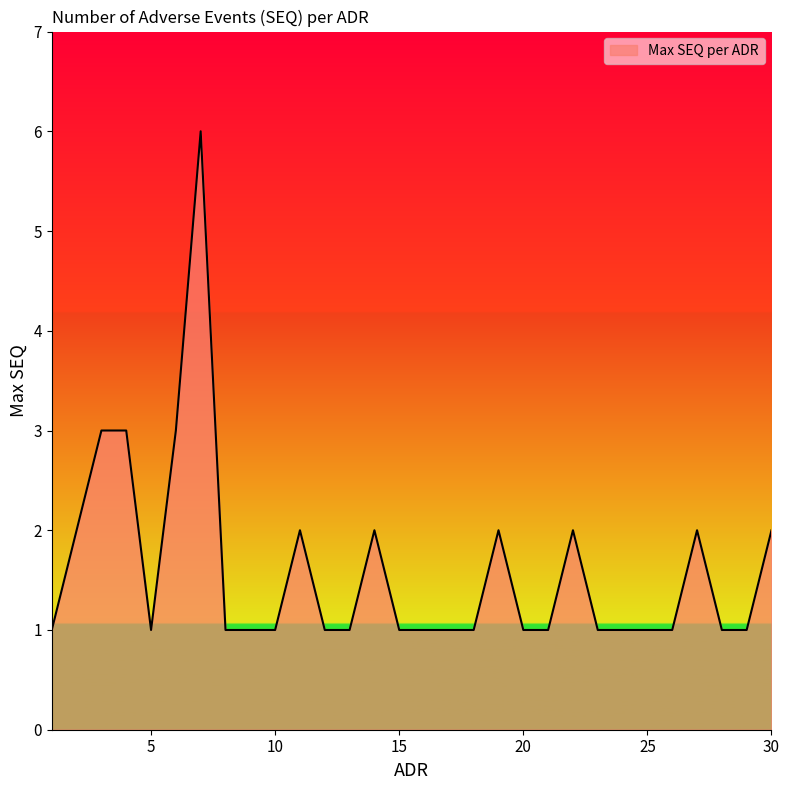

What is the greatest value displayed?

6